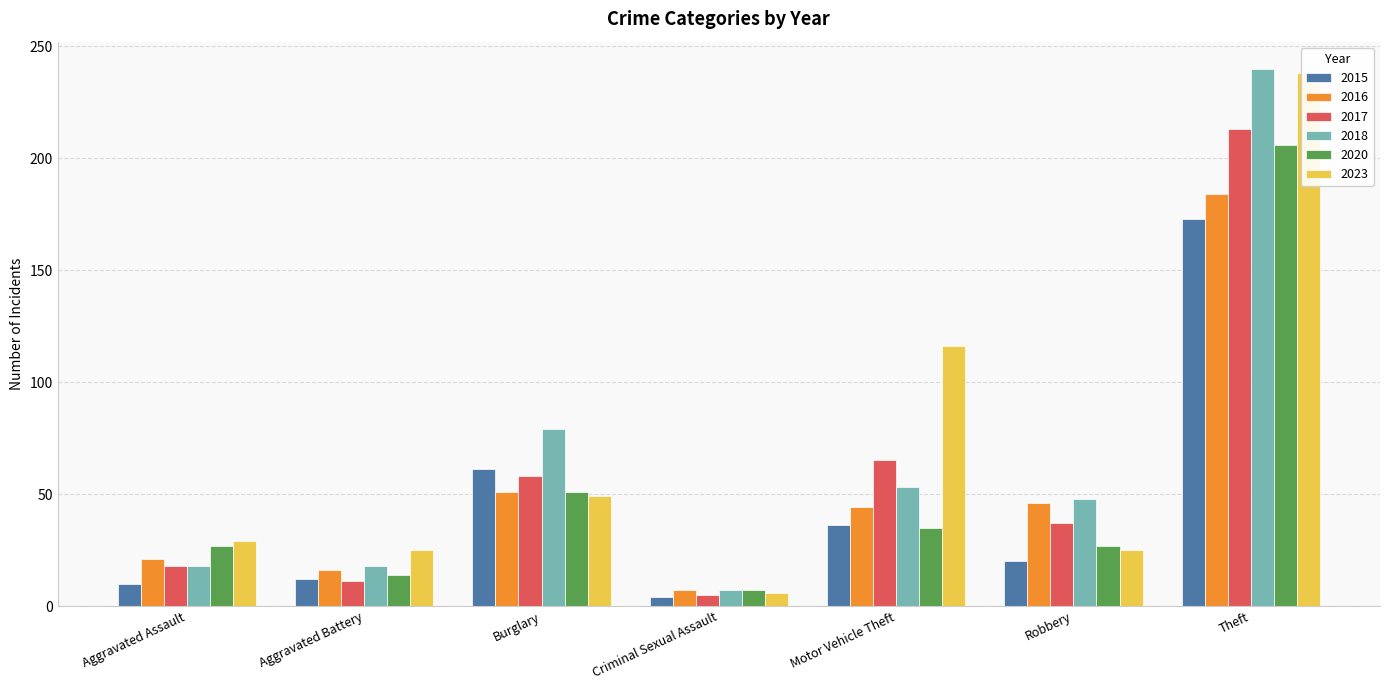

At Criminal Sexual Assault, list the series in order from largest to smallest.

2016, 2018, 2020, 2023, 2017, 2015